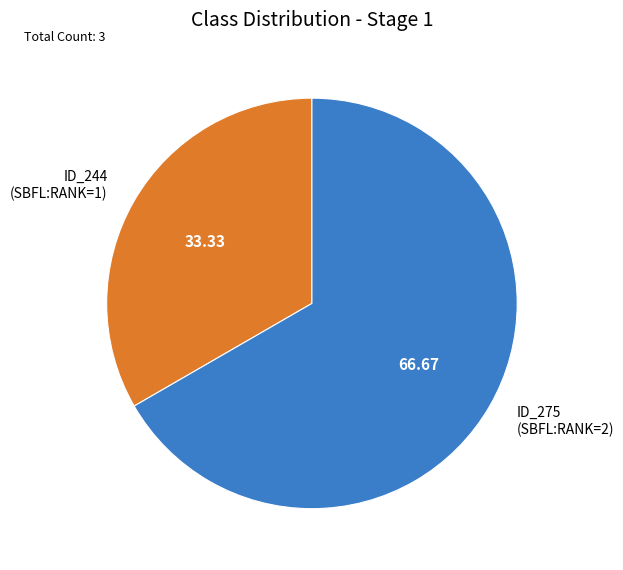

Does any single category account for the majority?

Yes